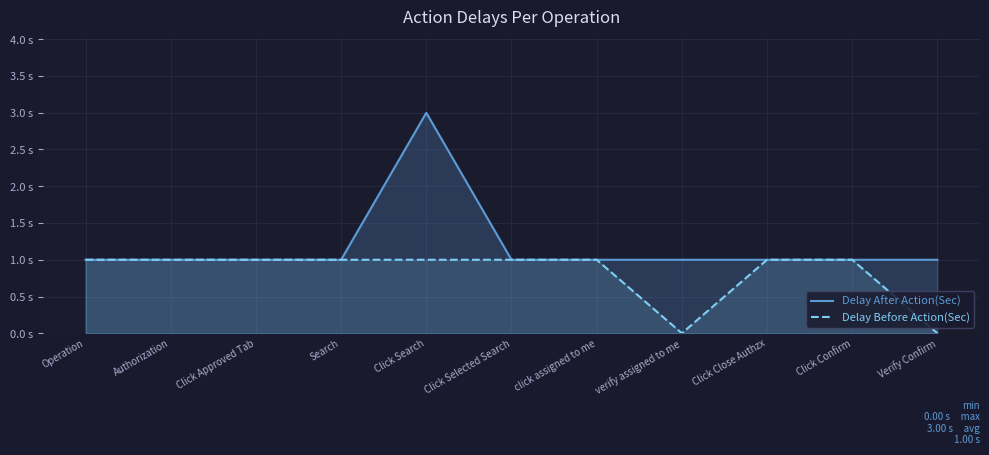

What is the greatest value displayed?

3